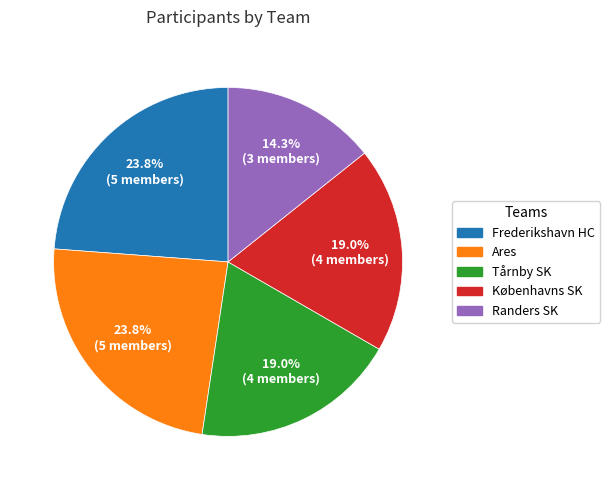

Count the number of slices in the pie.

5